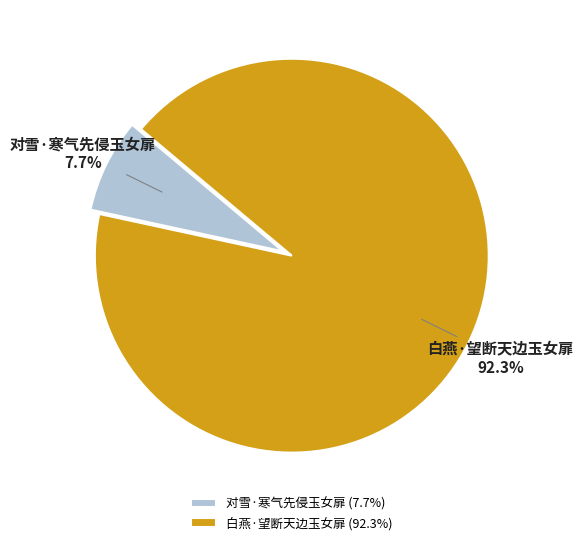

Which has a higher value, 对雪·寒气先侵玉女扉 or 白燕·望断天边玉女扉?

白燕·望断天边玉女扉